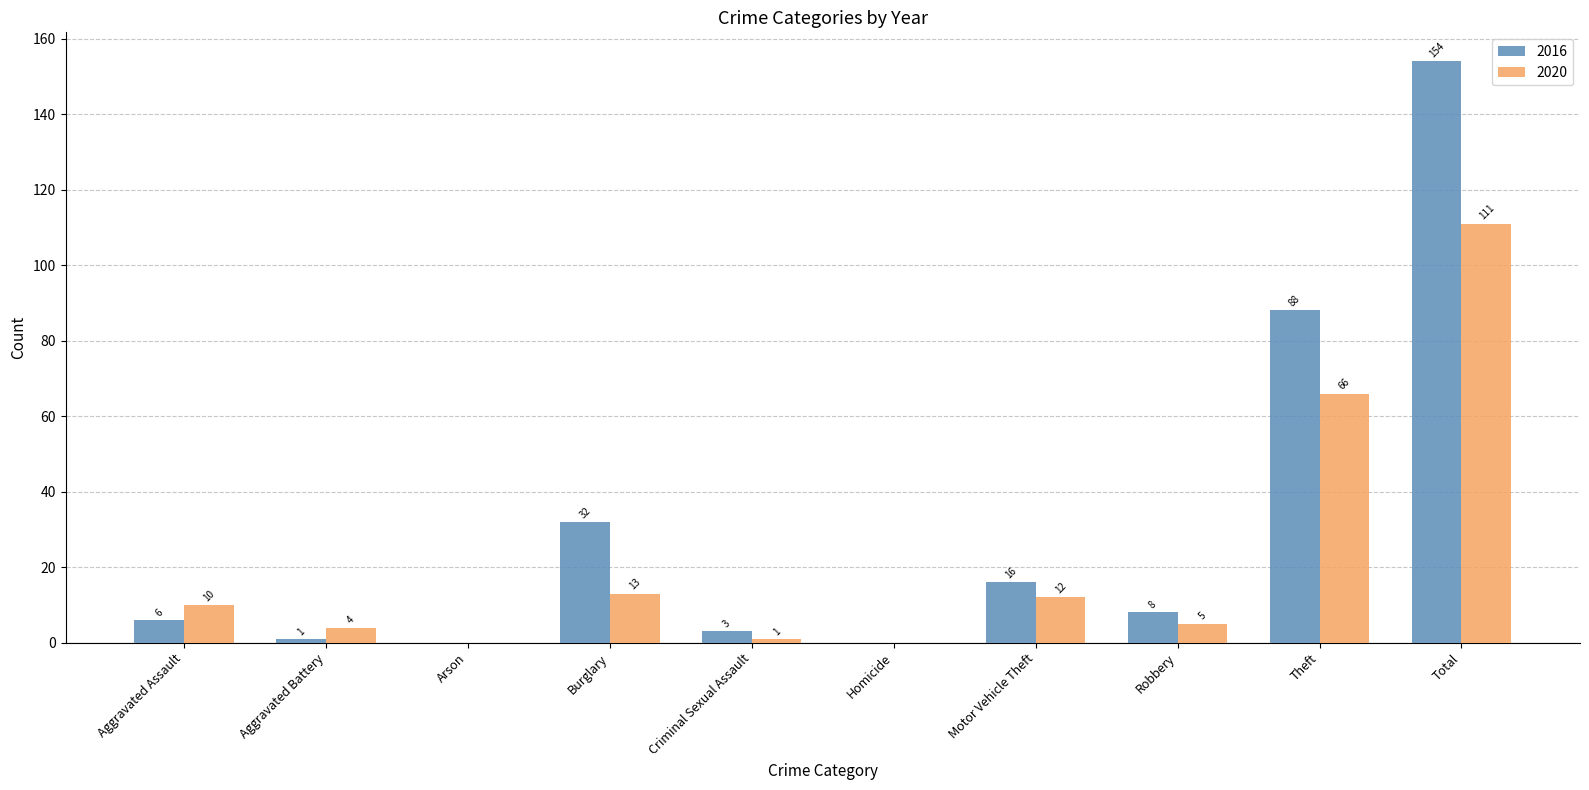

Is the value of 2016 at Arson greater than the value of 2020 at Aggravated Assault?

No